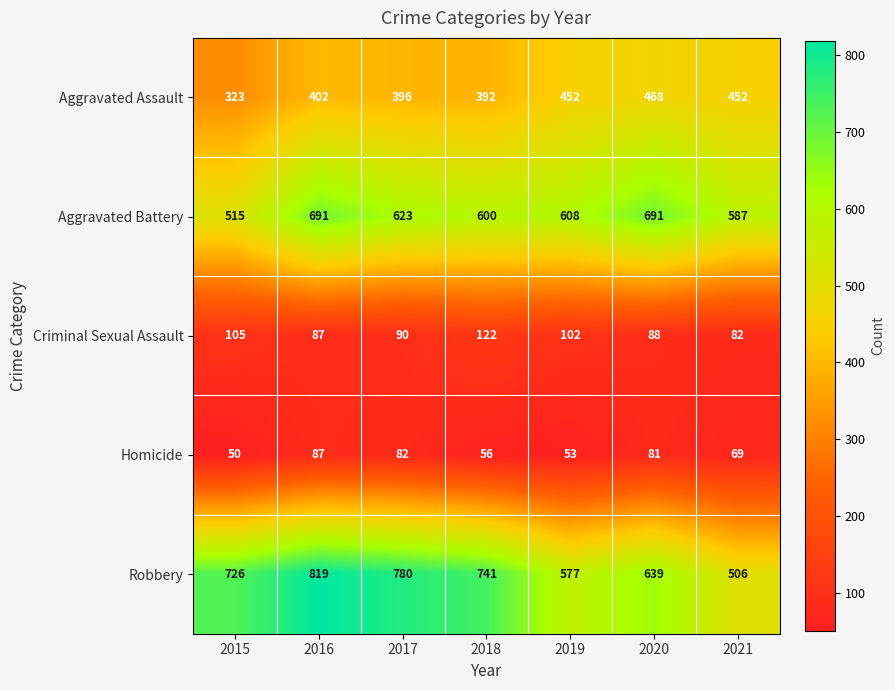

Between 2015 and 2018, which series saw the biggest shift?

Aggravated Battery